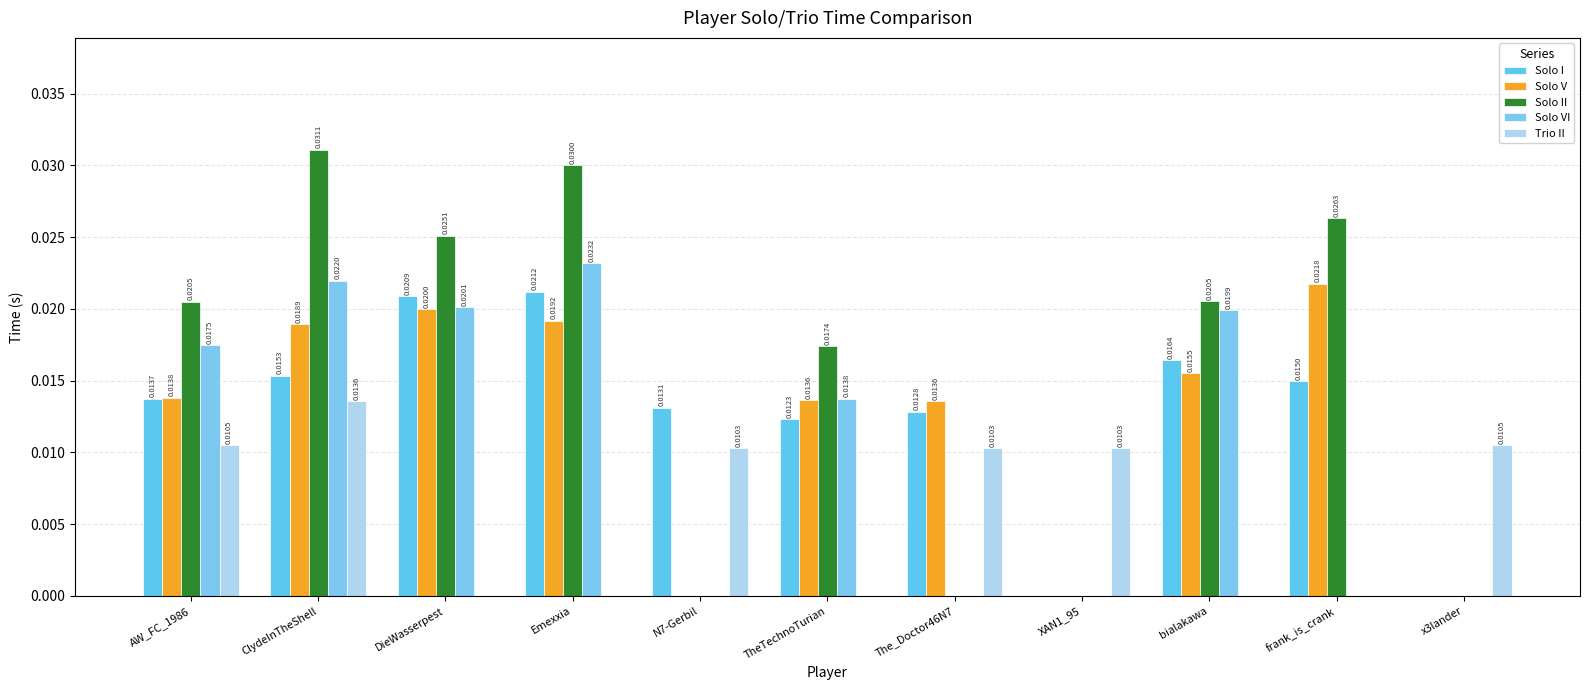

Which series changed the most between AW_FC_1986 and x3lander?

Solo II